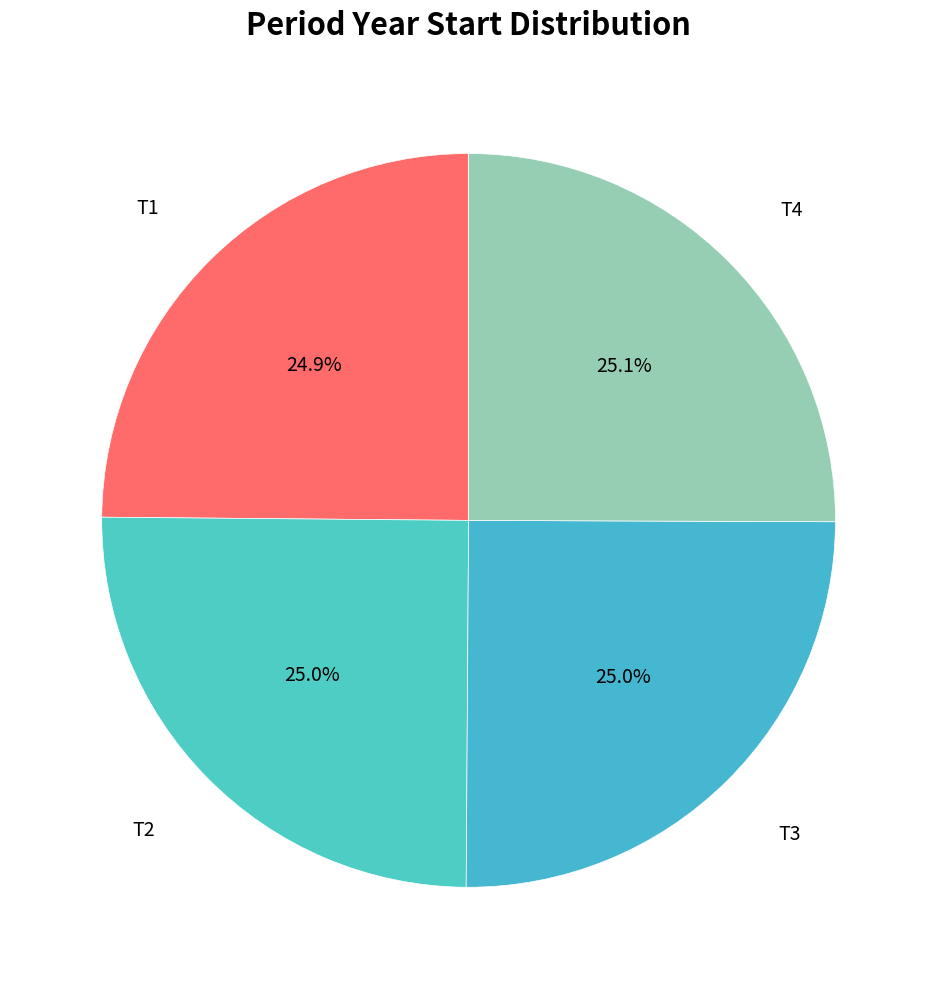

How many slices are in this pie chart?

4